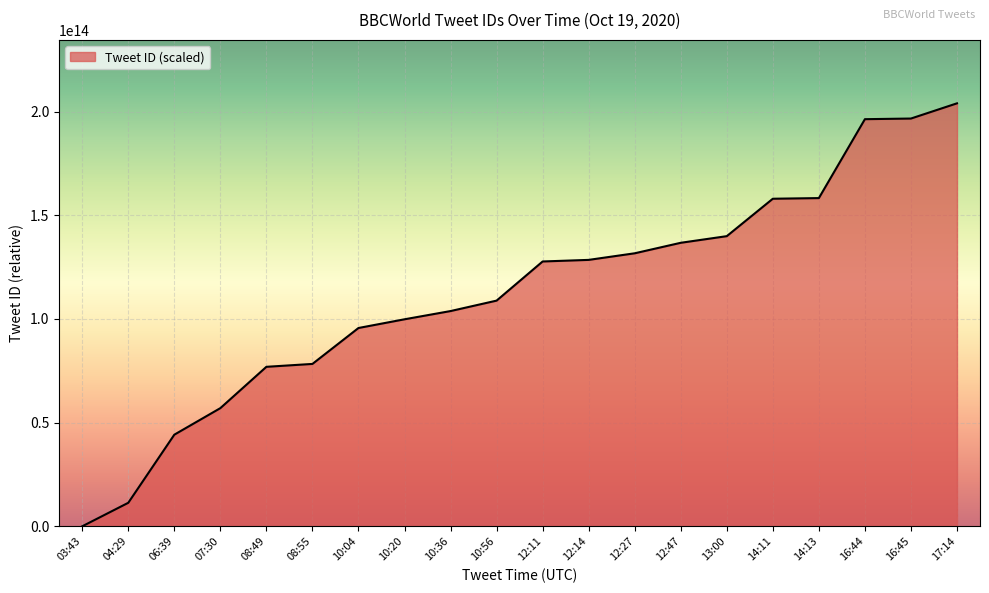

How many values are below 127731157221384?

10